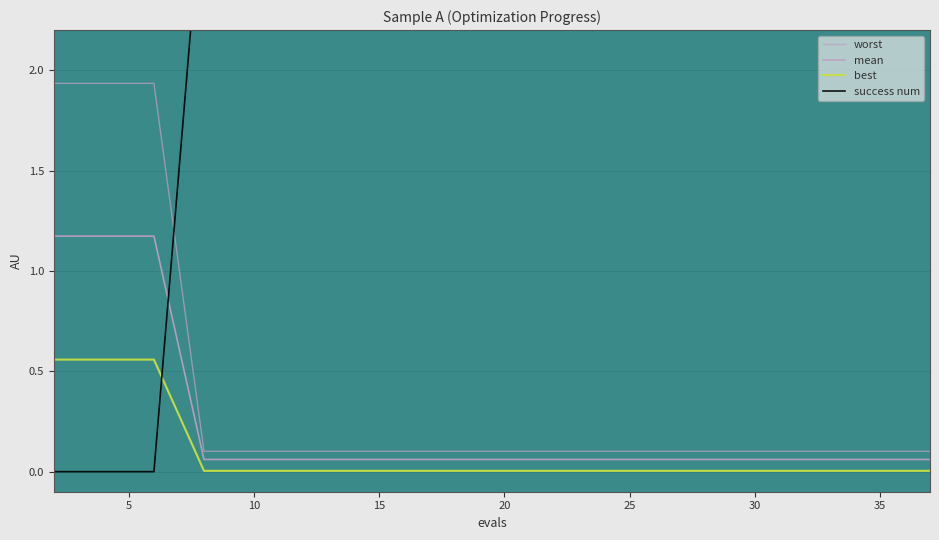

True or false: best has more than 1 interior local peaks.

False